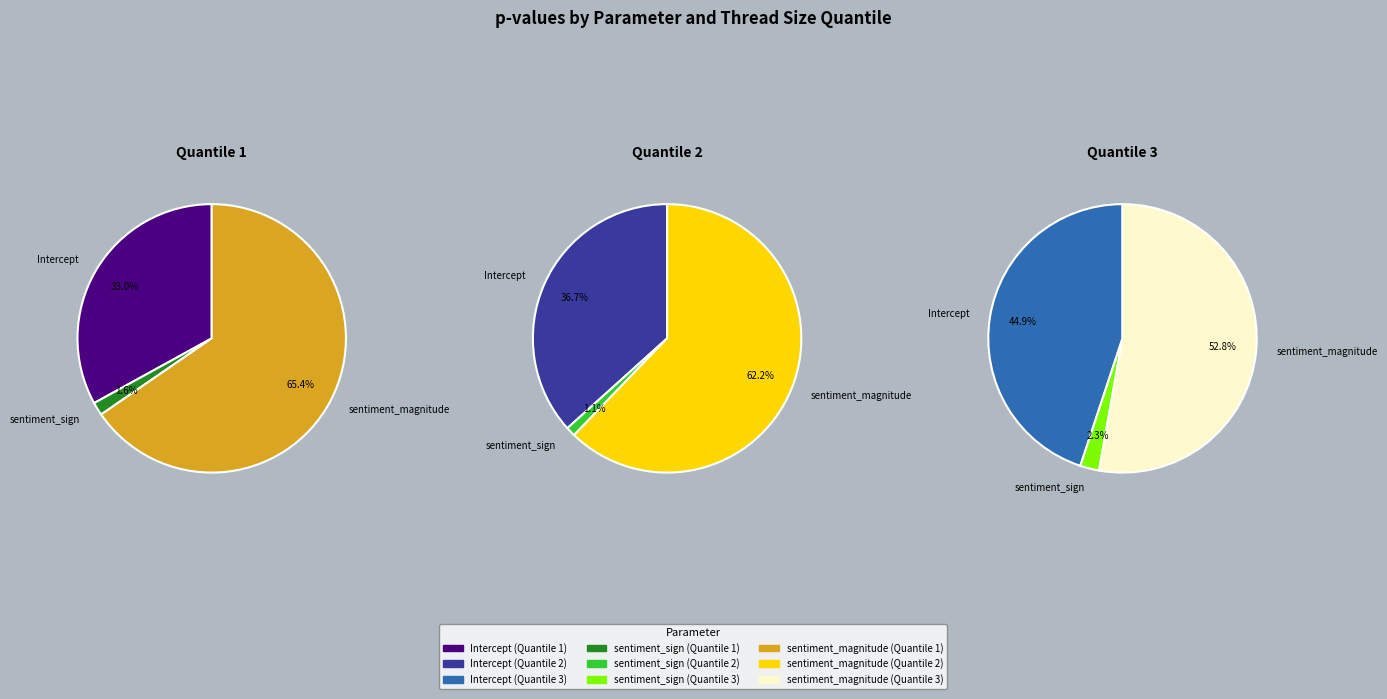

How many slices are in this pie chart?

3